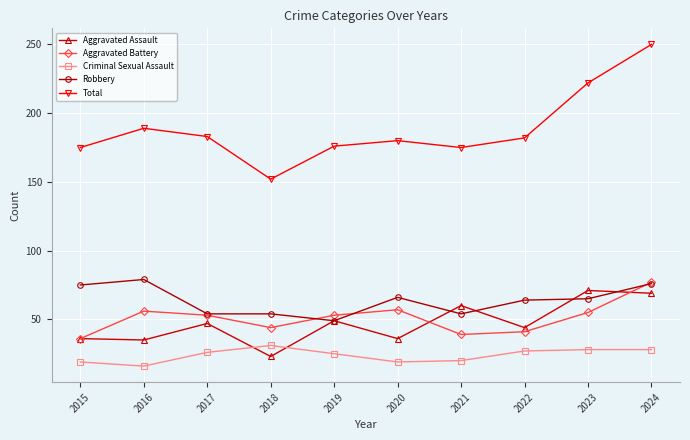

True or false: Total and Aggravated Assault cross at least once.

False